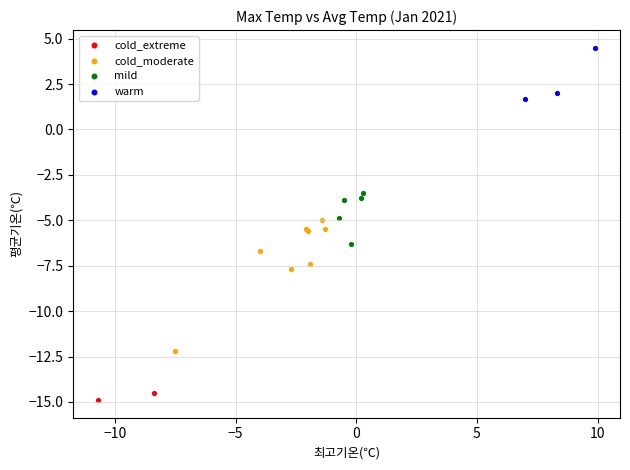

What are all the series names shown in the legend?

cold_extreme, cold_moderate, mild, warm